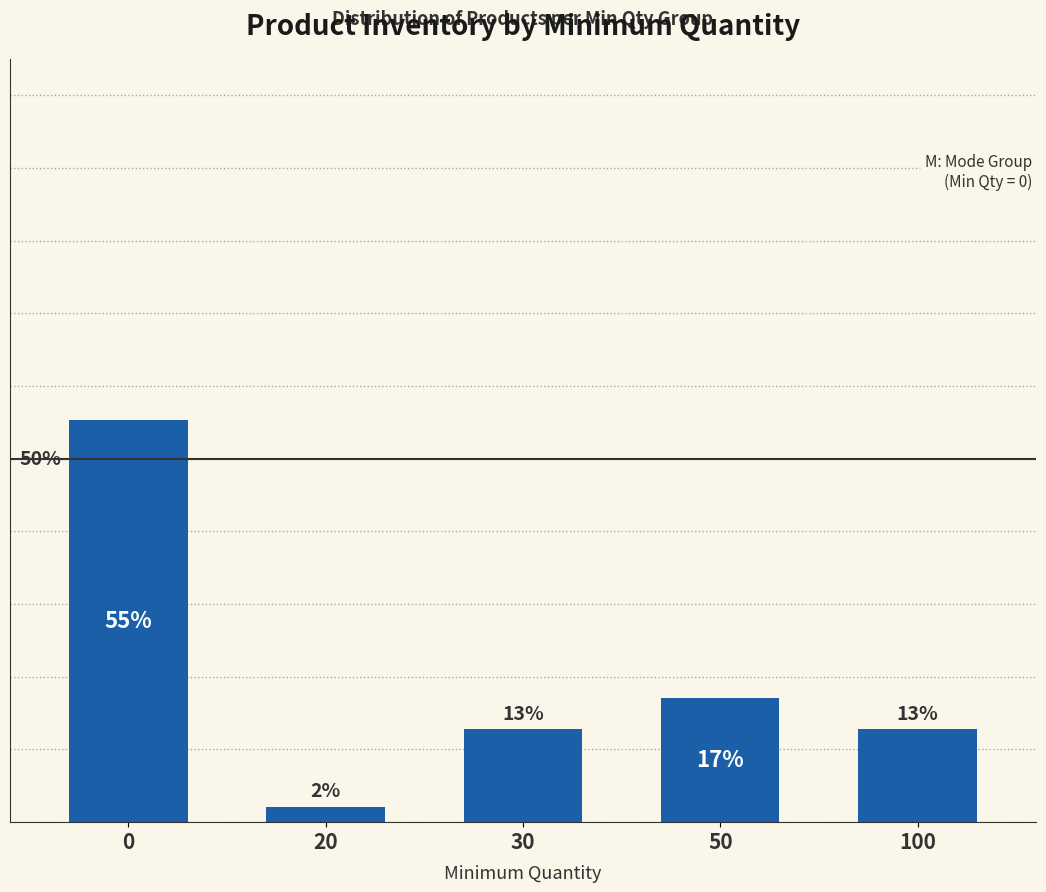

Rank the categories by value from highest to lowest.

0, 50, 30, 100, 20